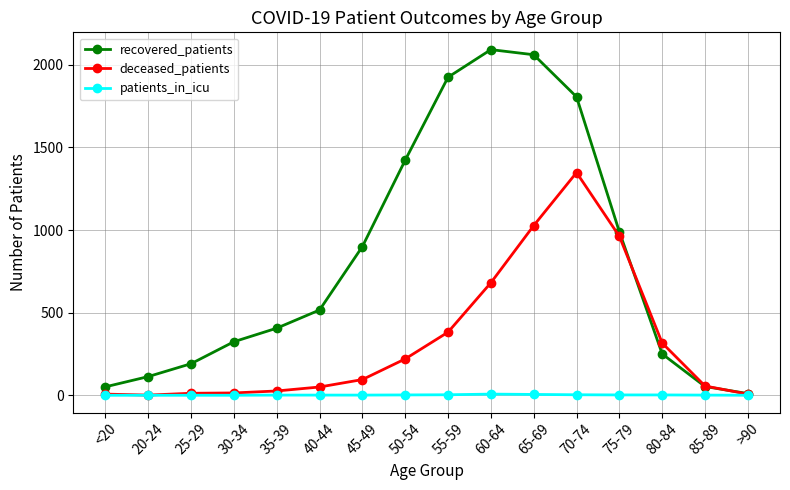

What is the value of the recovered_patients point at the 7th from the left?

900